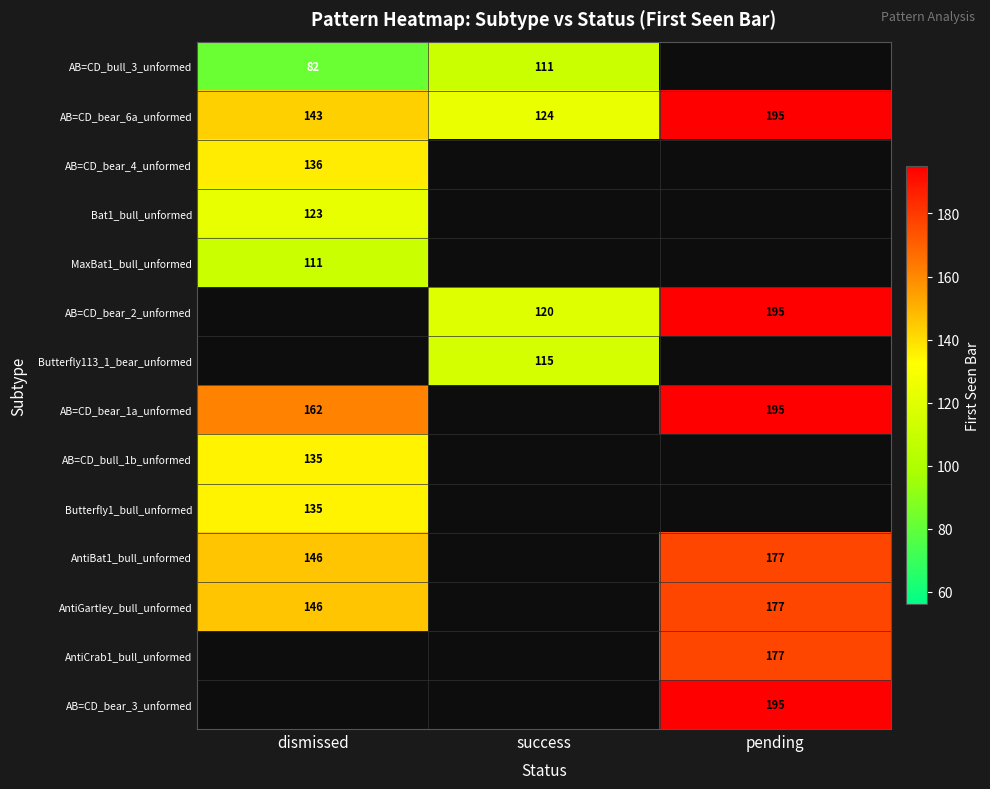

Which has a higher value, success or dismissed?

success